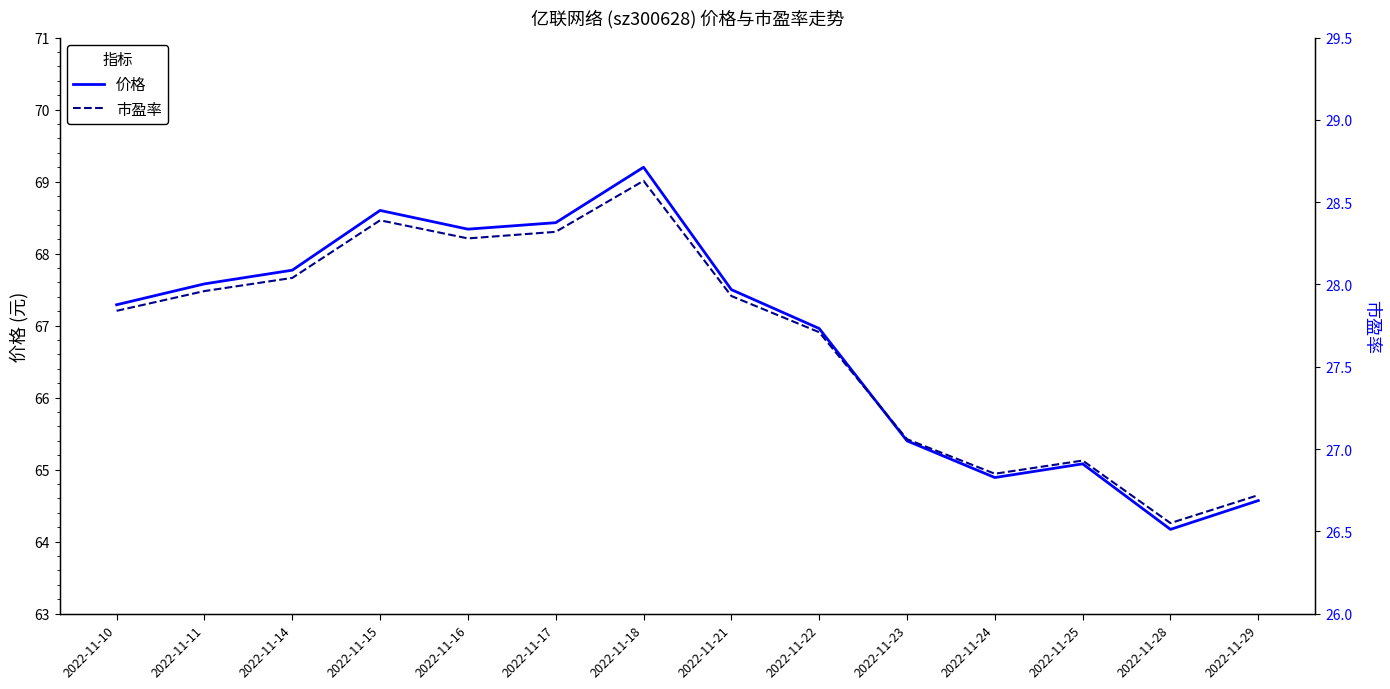

Where does the 价格 series first go above 67?

2022-11-10